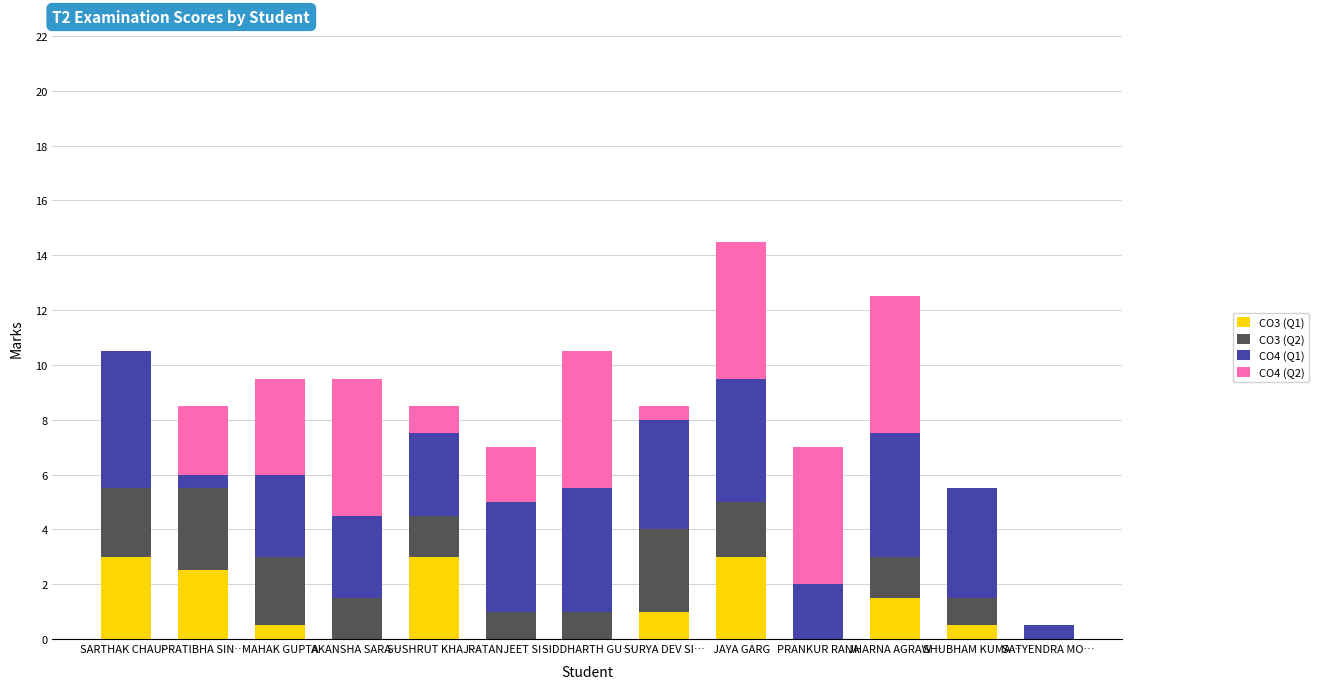

What is the maximum value for CO3 (Q1)?

3.0